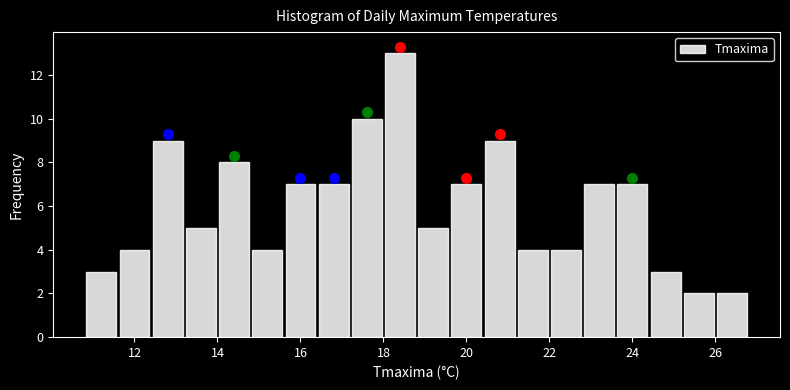

What is the height of the bar covering 18.0 to 18.8 on the x-axis? The values are not printed on the chart, so give them approximately, as read against the axis.

13